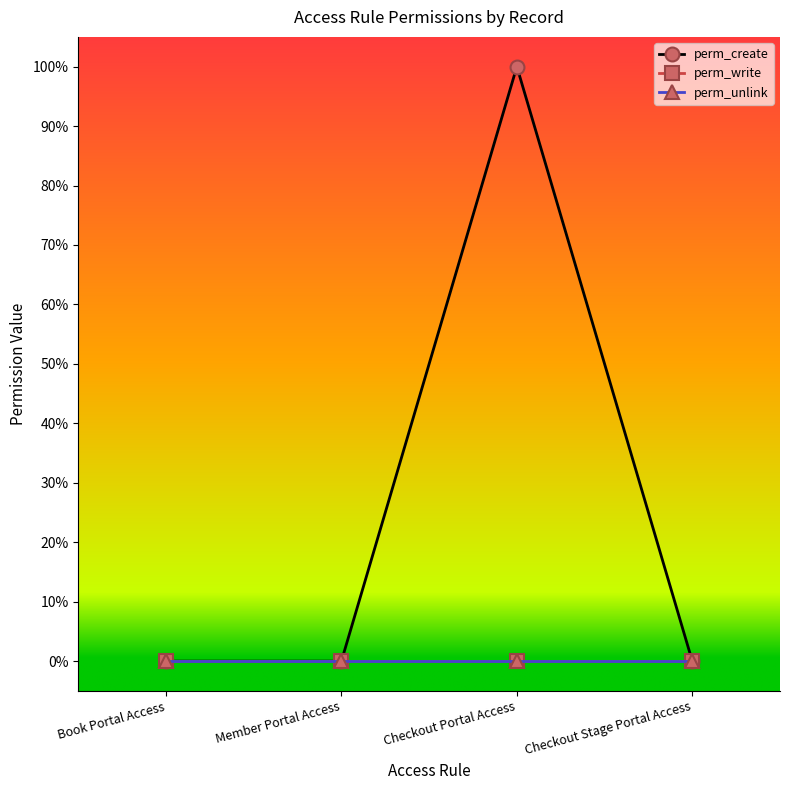

What is the value of the perm_create point at the 3rd from the left?

1